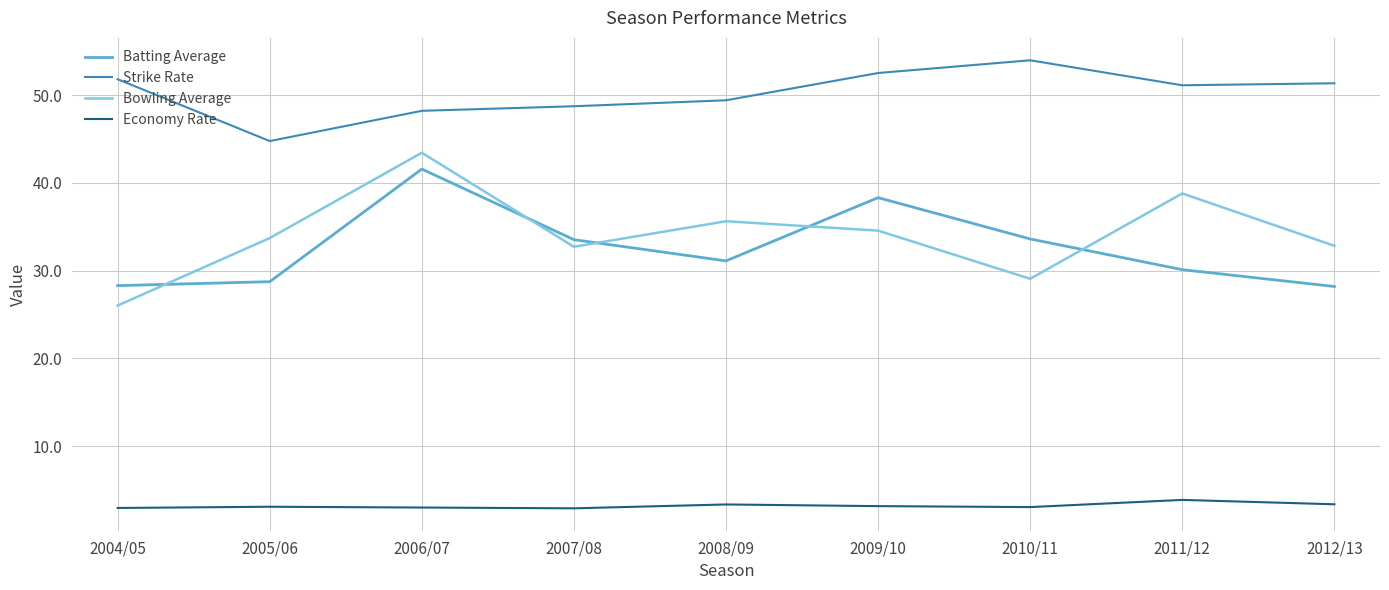

Is this an area chart (filled region under the line)?

No